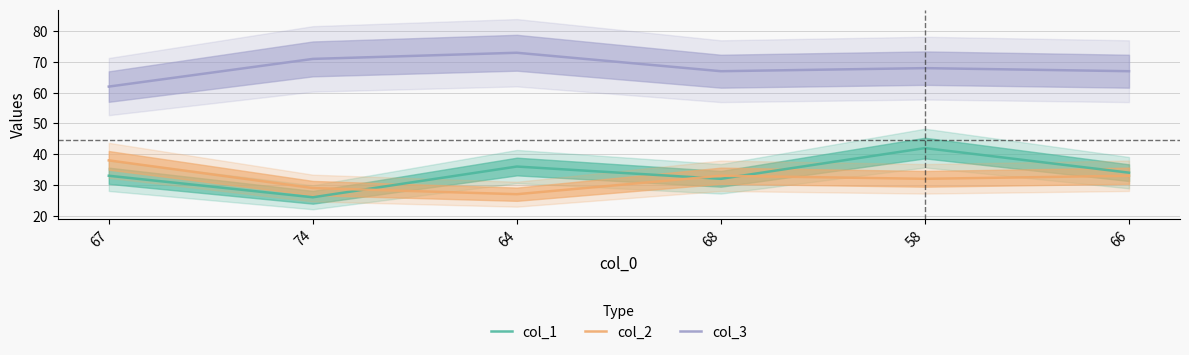

Where is the first local minimum for col_2?

64